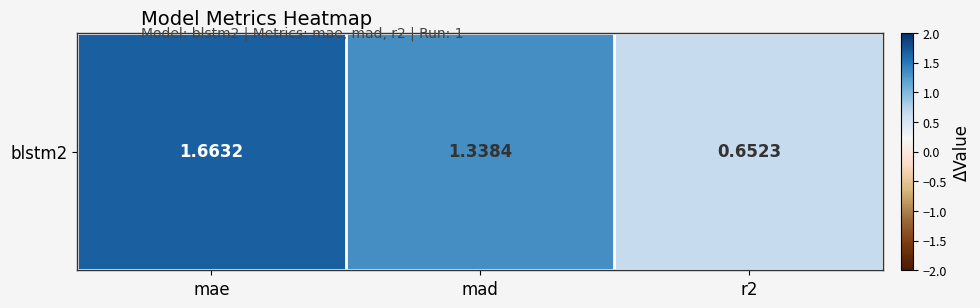

Rank the categories by value from highest to lowest.

mae, mad, r2